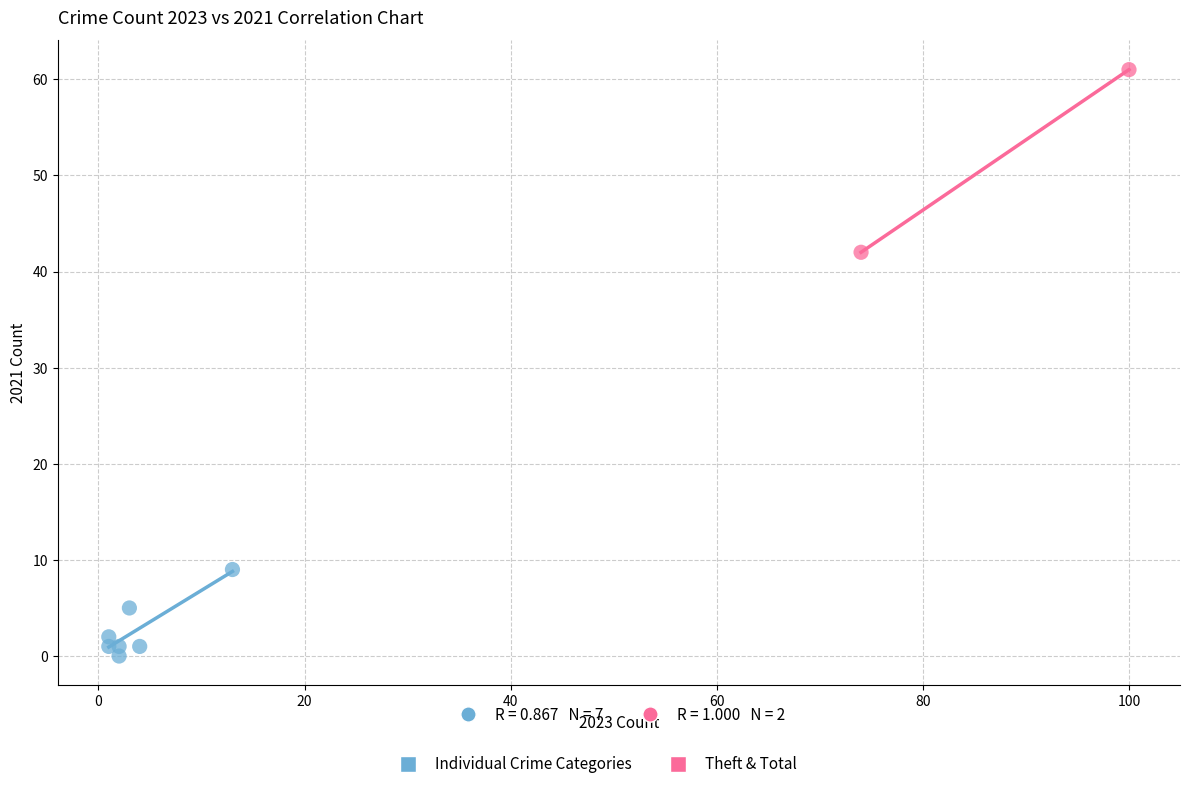

Which series contains the lowest Y value?

Individual Crime Categories